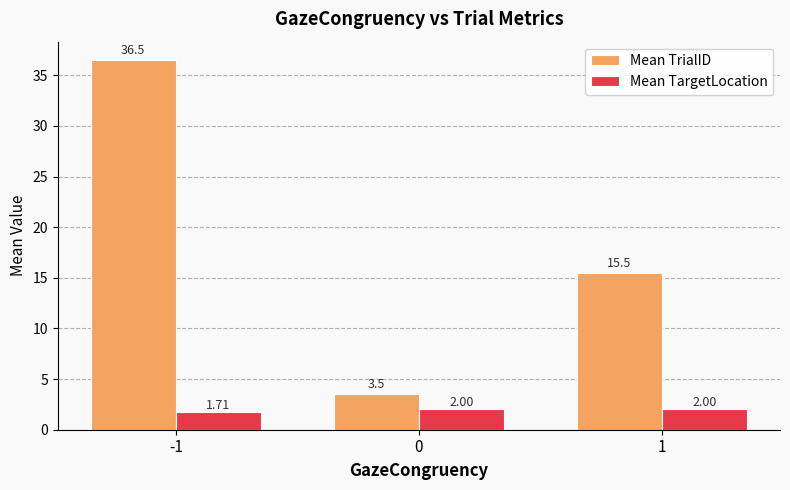

At which label does Mean TargetLocation reach its minimum?

-1